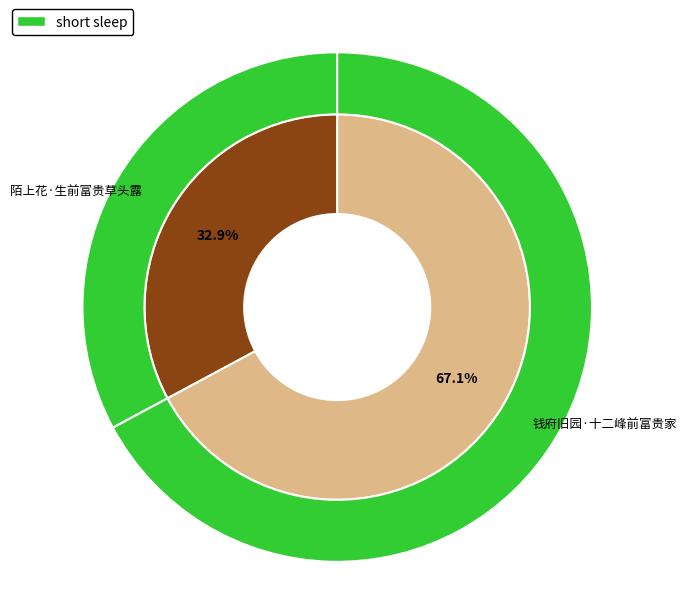

Rank the categories by value from highest to lowest.

钱府旧园·十二峰前富贵家, 陌上花·生前富贵草头露